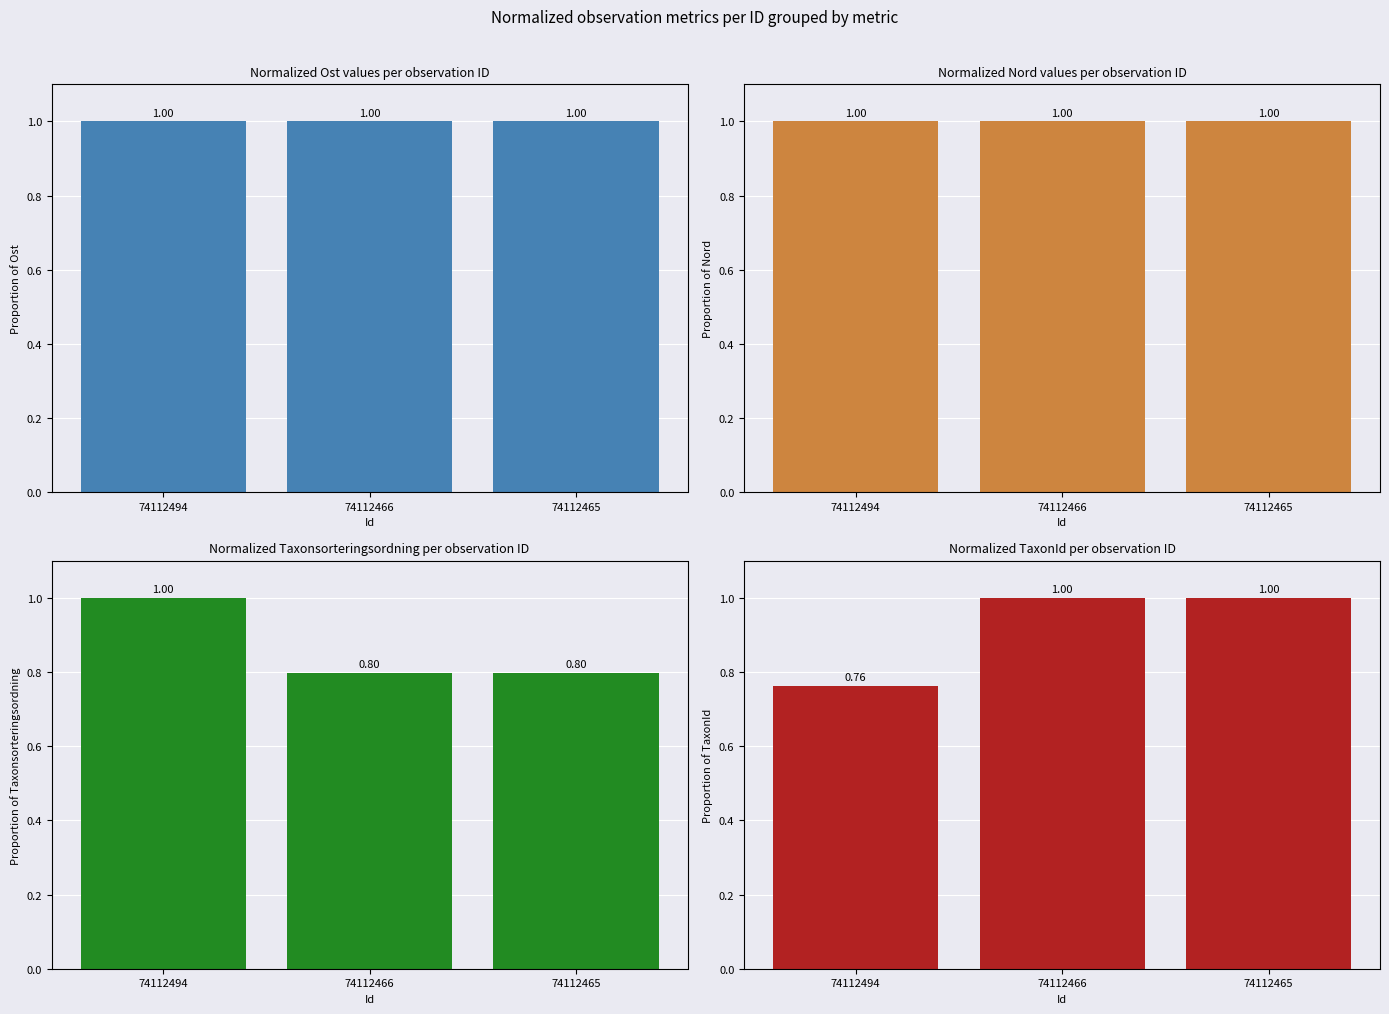

Is it true that Taxonsorteringsordning equals 0.8 at 74112465?

True